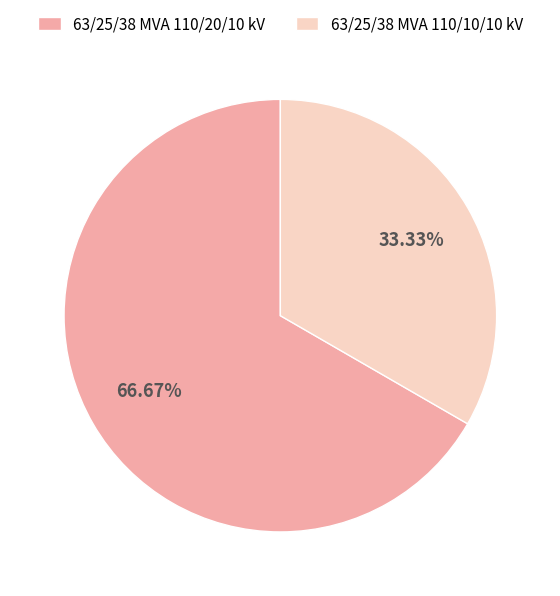

To the nearest percent, what portion does 63/25/38 MVA 110/10/10 kV represent?

33%